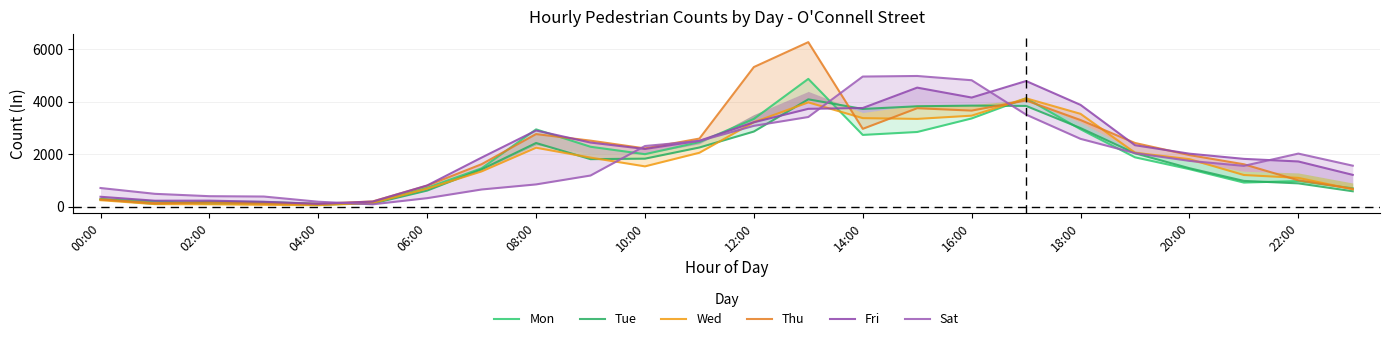

How many interior local peaks does the Wed series have?

3